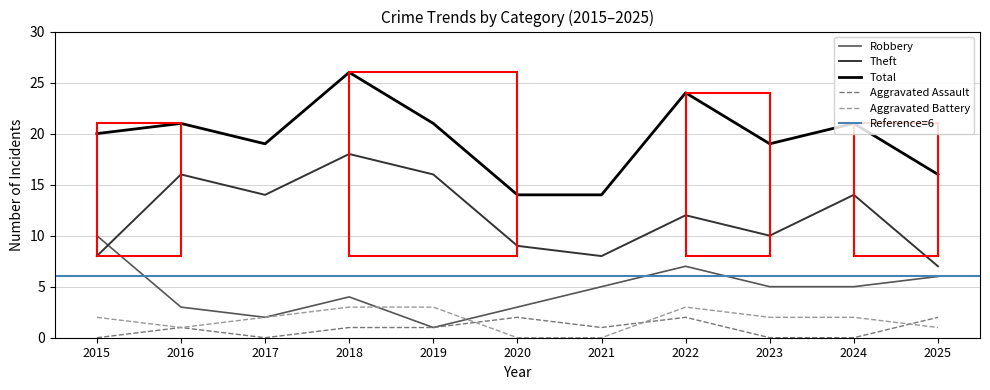

Which category has the lowest value across all series?

2015